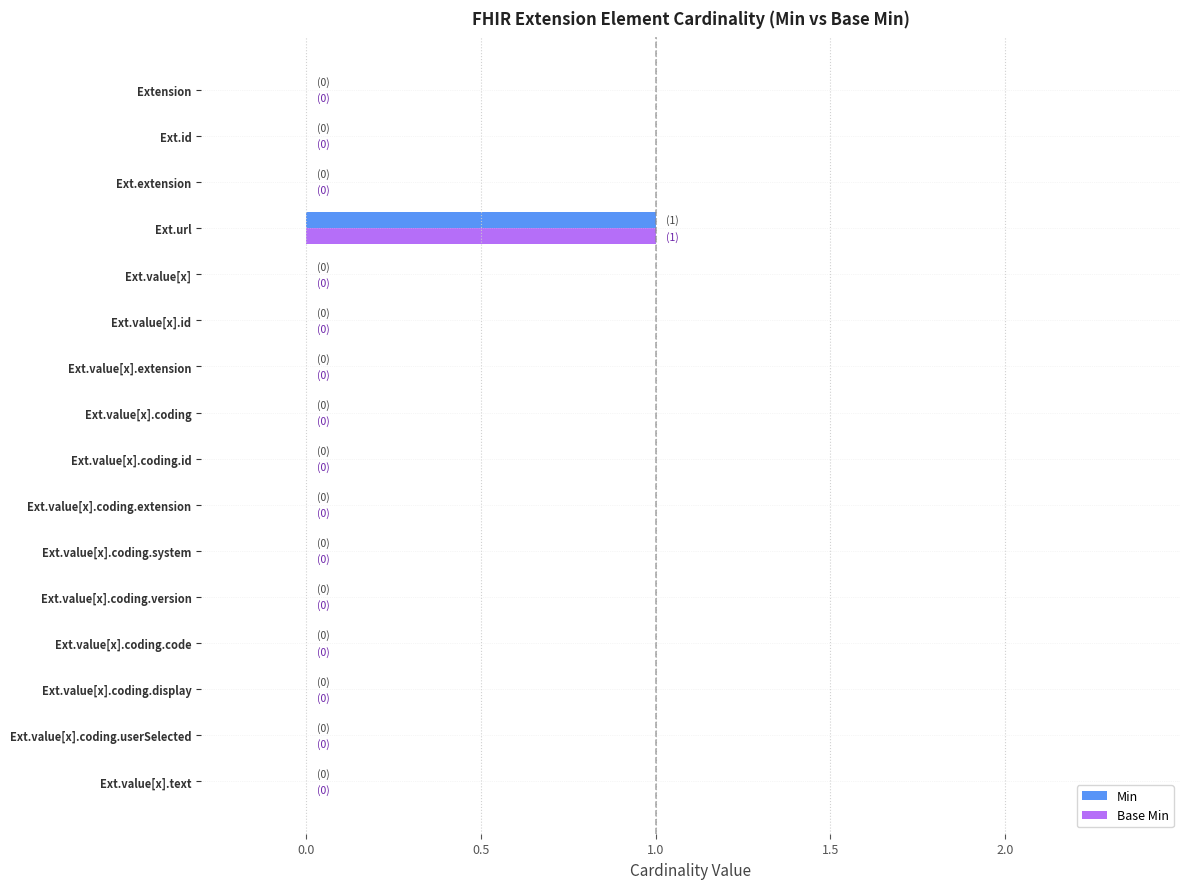

Is it true that Base Min equals 0 at Ext.id?

True